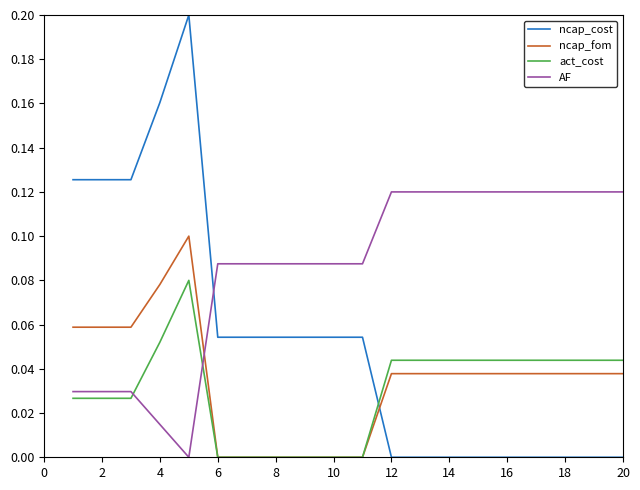

True or false: AF and ncap_fom intersect in this chart.

True